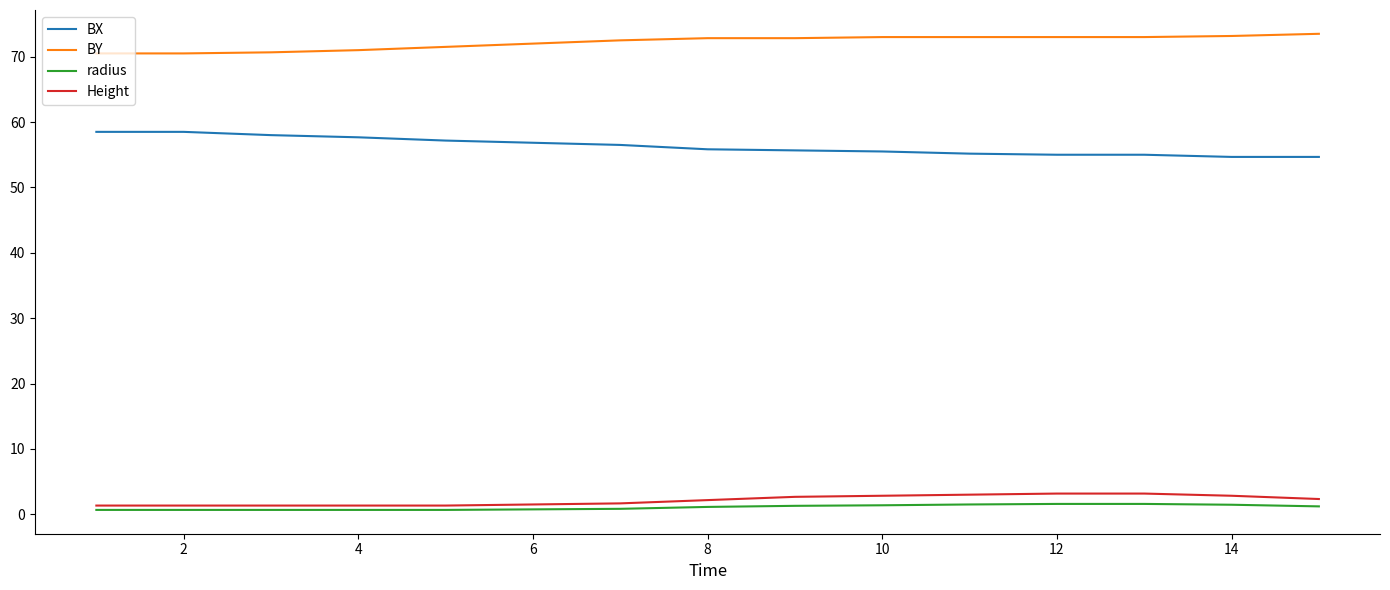

What is the minimum value for radius?

0.7